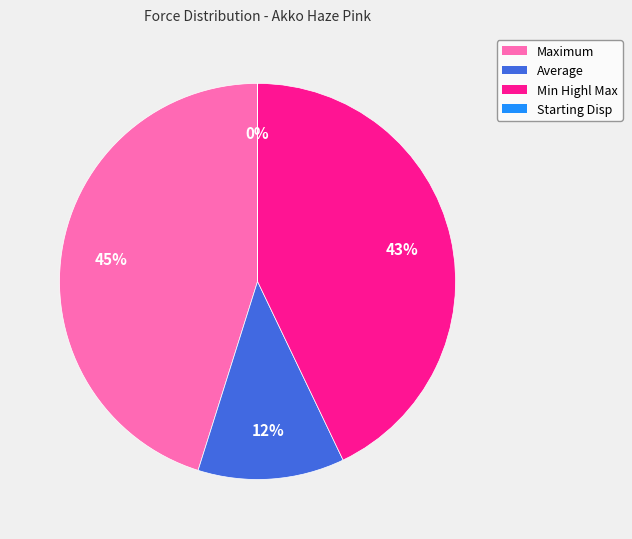

To the nearest percent, what is the difference between the largest and smallest slice percentages?

45%